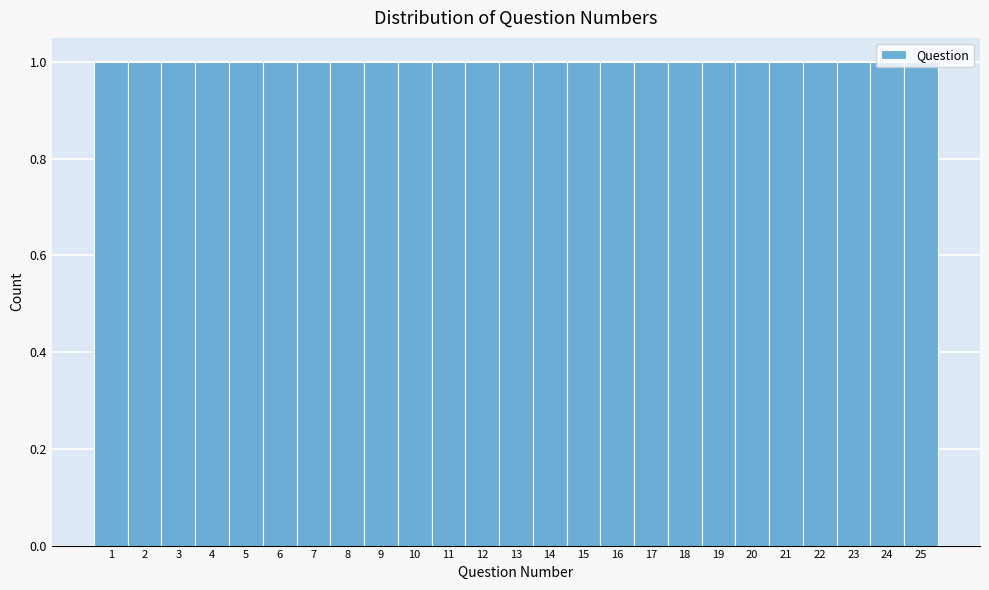

How tall is the bar that spans 16.5 to 17.5 on the x-axis? The values are not printed on the chart, so give them approximately, as read against the axis.

1